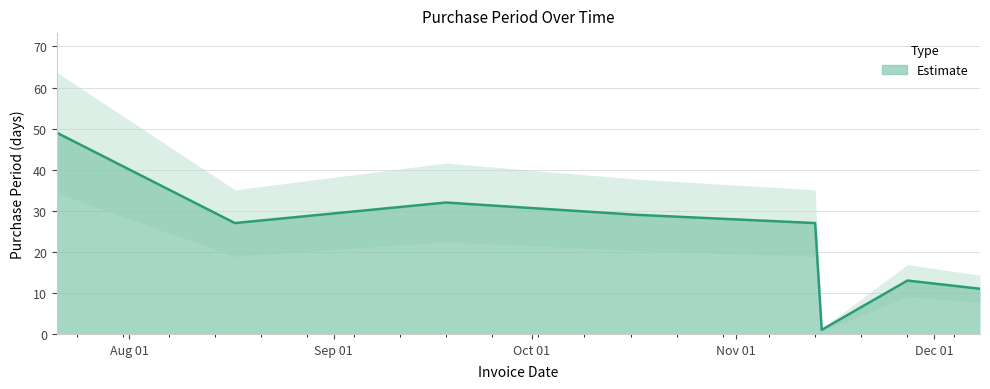

What is the sum of all values?

189